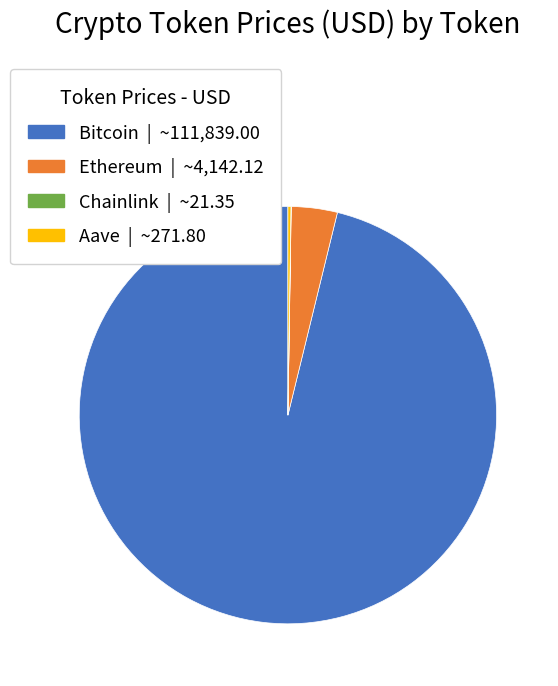

Is it true that Ethereum is 4% of the pie?

True